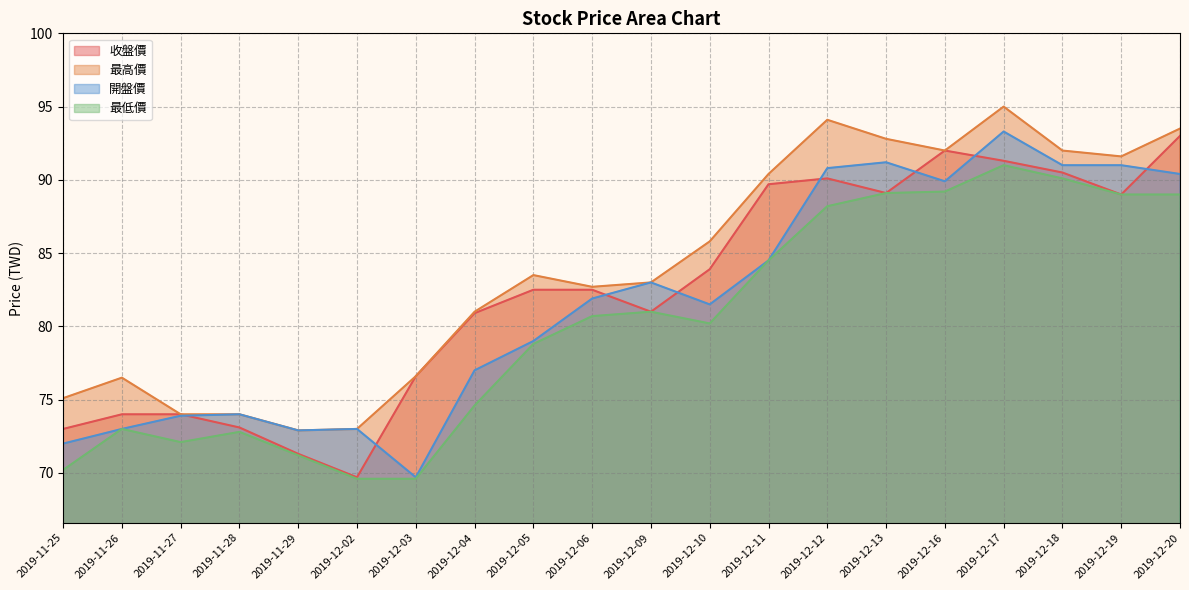

Reading left to right, extract all data points from this chart.

收盤價: 73.0	74.0	74.0	73.1	71.3	69.7	76.6	80.9	82.5	82.5	81.0	83.9	89.7	90.1	89.1	92.0	91.3	90.5	89.0	93.0
最高價: 75.1	76.5	74.0	74.0	72.9	73.0	76.6	81.0	83.5	82.7	83.0	85.8	90.4	94.1	92.8	92.0	95.0	92.0	91.6	93.5
開盤價: 72.0	73.0	73.9	74.0	72.9	73.0	69.7	77.0	79.0	81.9	83.0	81.5	84.5	90.8	91.2	89.9	93.3	91.0	91.0	90.4
最低價: 70.2	73.0	72.1	72.8	71.2	69.6	69.6	74.6	78.8	80.7	81.0	80.2	84.5	88.2	89.1	89.2	91.0	90.1	89.0	89.0